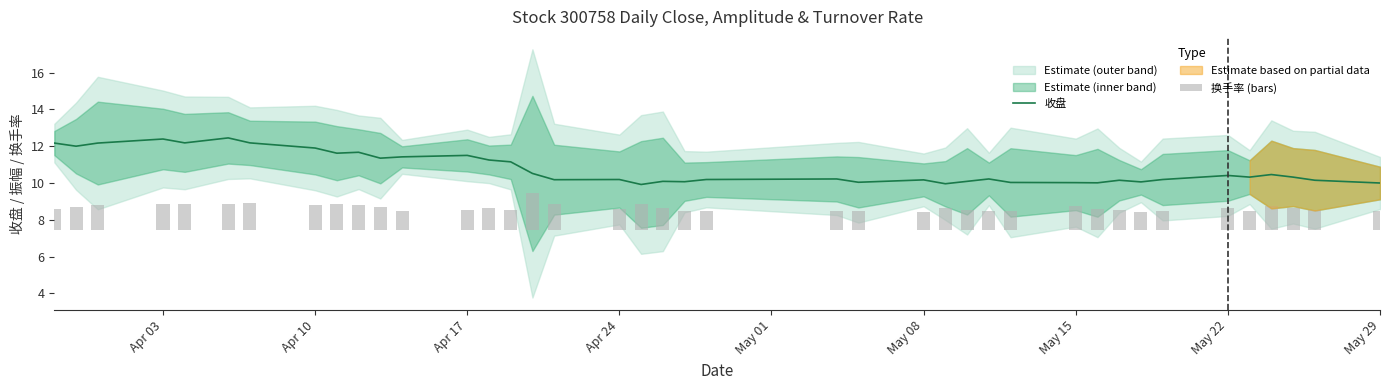

Rank the series by their average value, from highest to lowest.

收盘, 换手率 (bars)